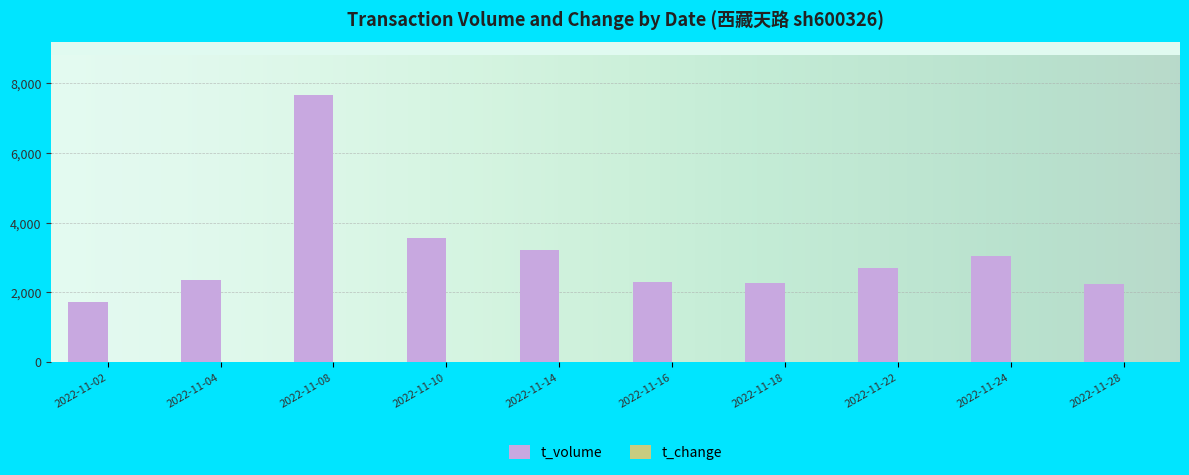

At which label is t_volume closest to 4684?

2022-11-10